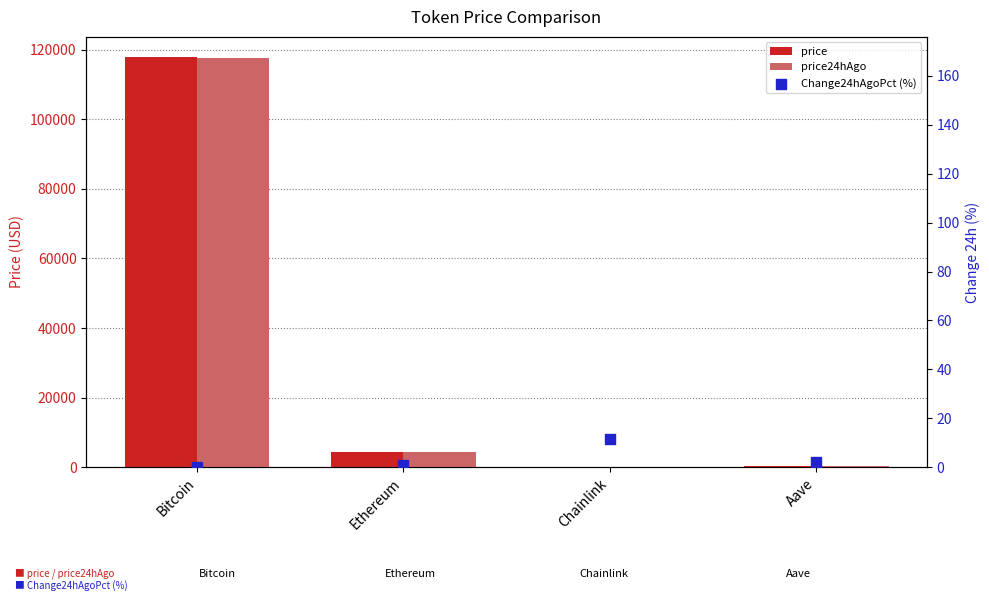

Which series has the largest total across all categories?

price